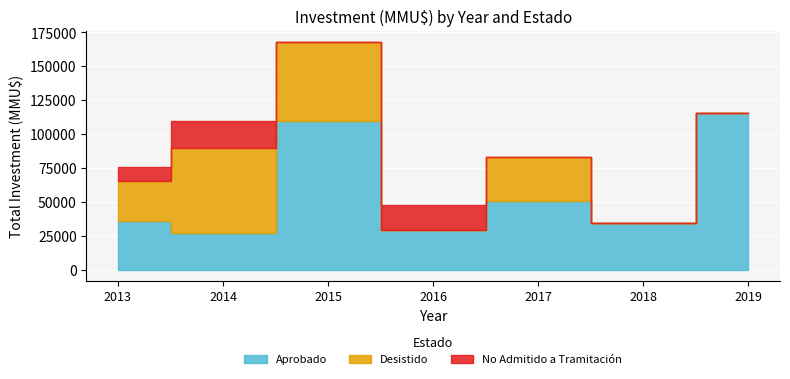

Which series has the largest total across all categories?

Aprobado